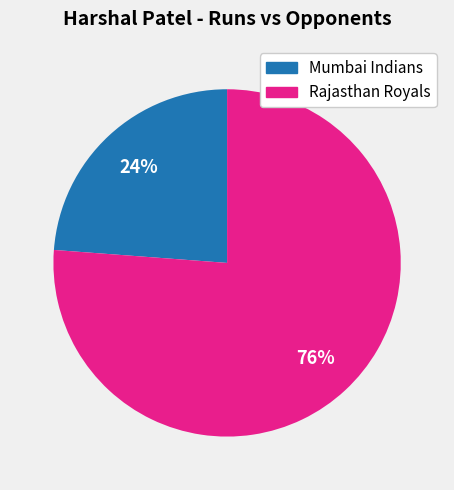

Rank the categories by value from lowest to highest.

Mumbai Indians, Rajasthan Royals